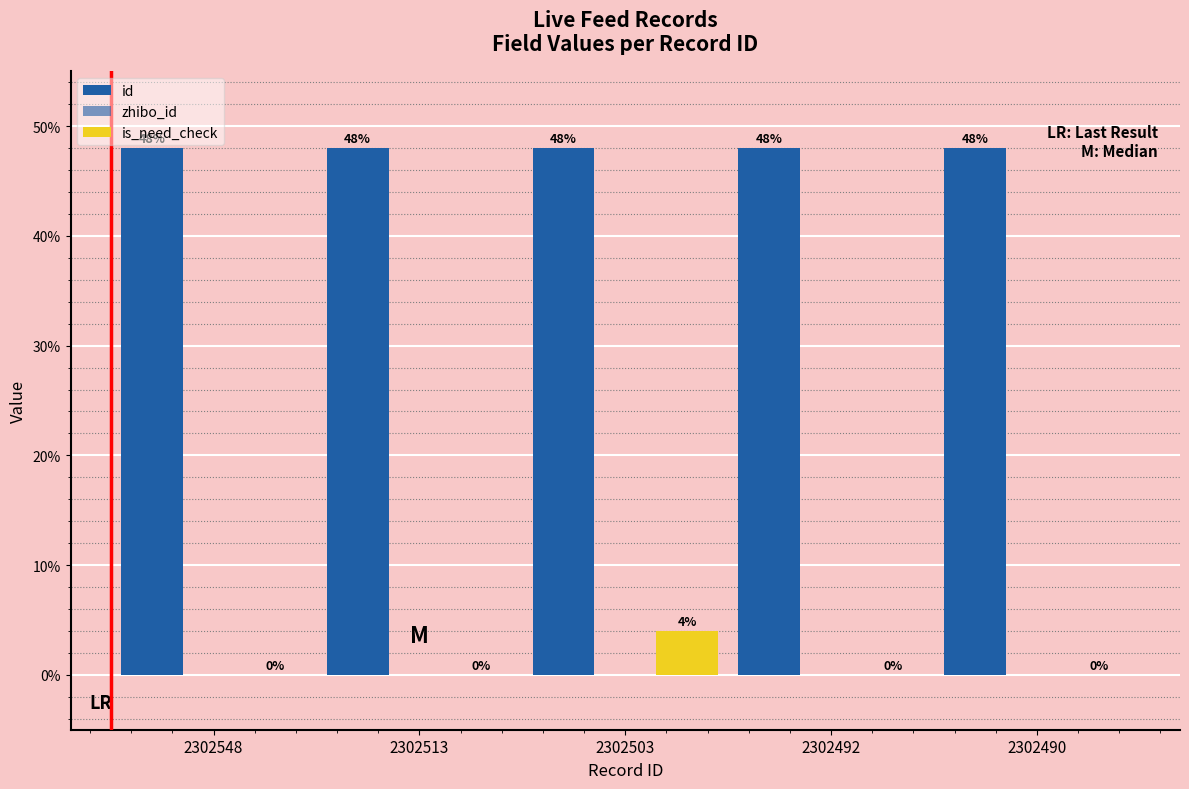

Between 2302503 and 2302548, which is larger?

2302548